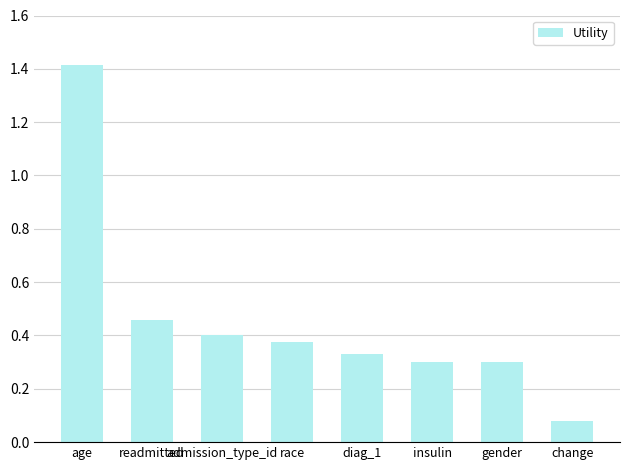

Which label corresponds to the smallest value in the chart?

change